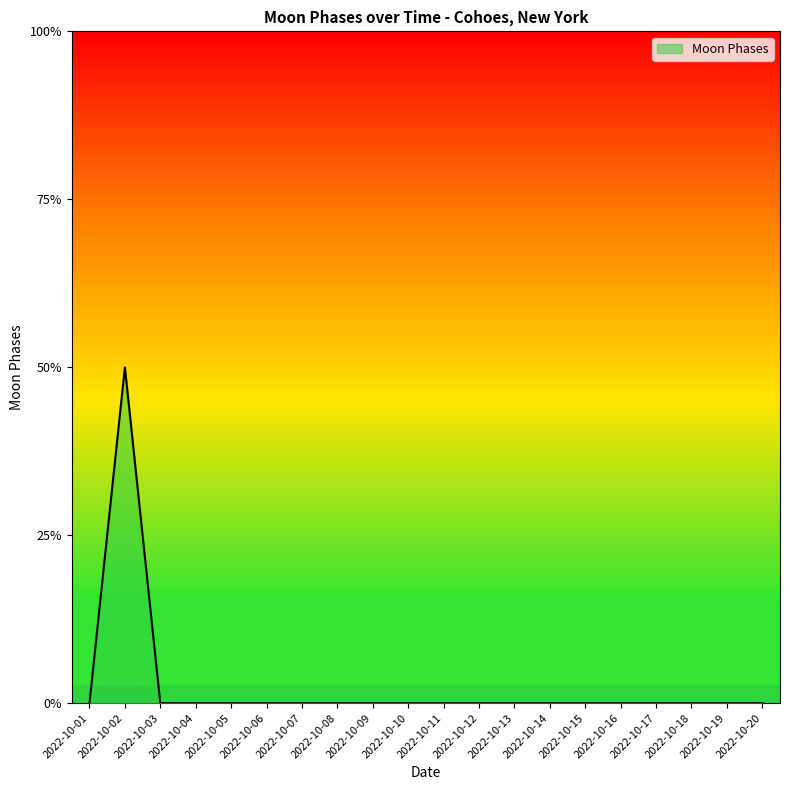

Does the chart display data point markers on the line(s)?

No